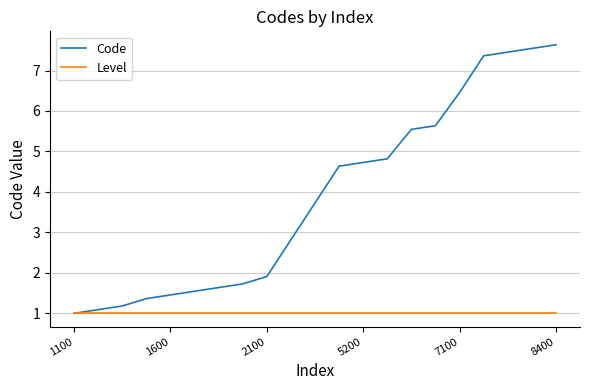

List the series in order of their overall mean, lowest first.

Level, Code